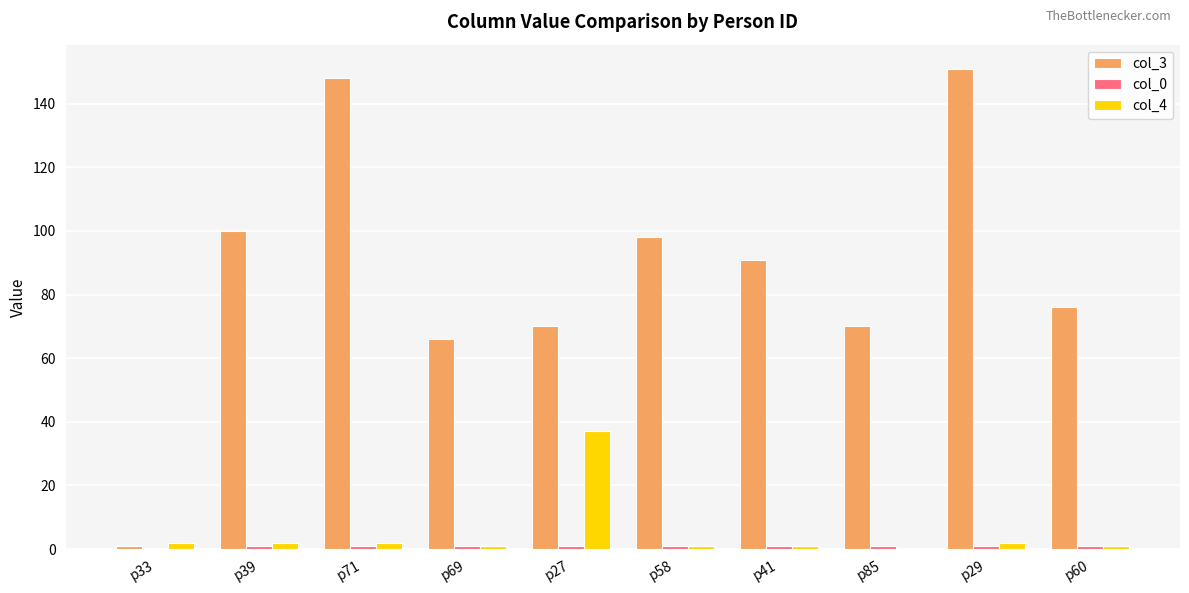

Which series has the largest total across all categories?

col_3